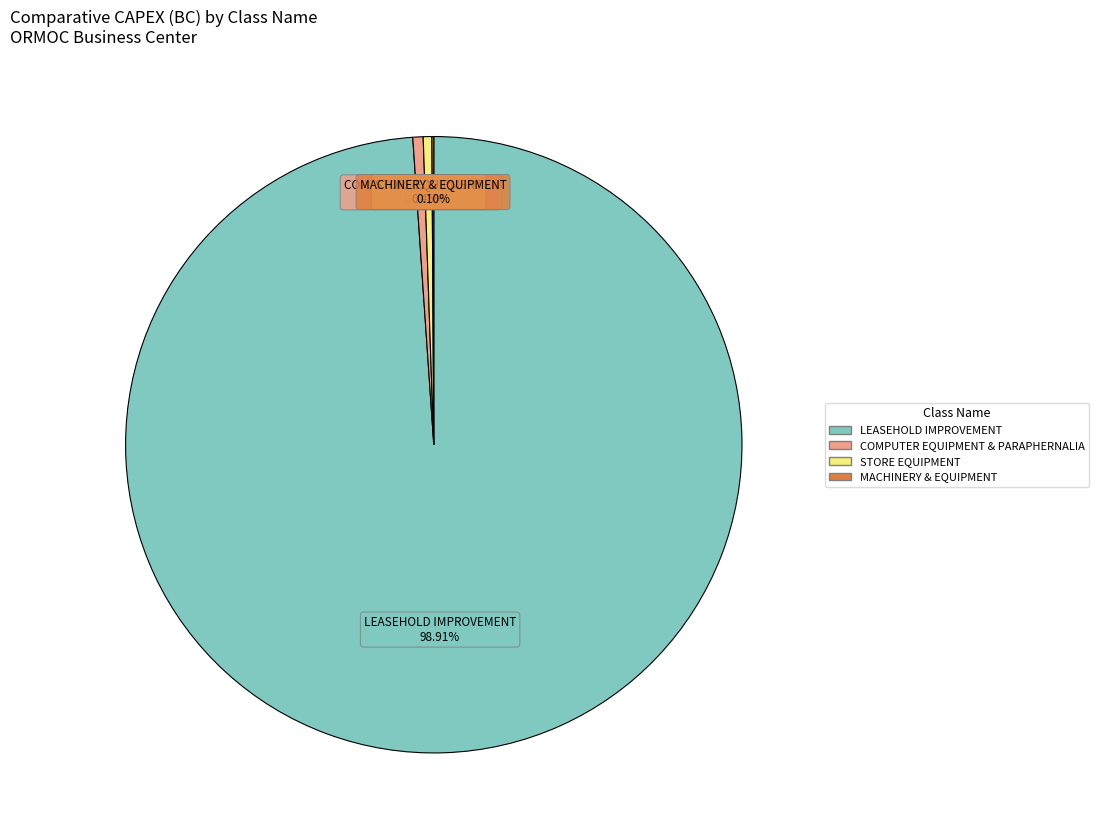

What is the majority slice?

LEASEHOLD IMPROVEMENT